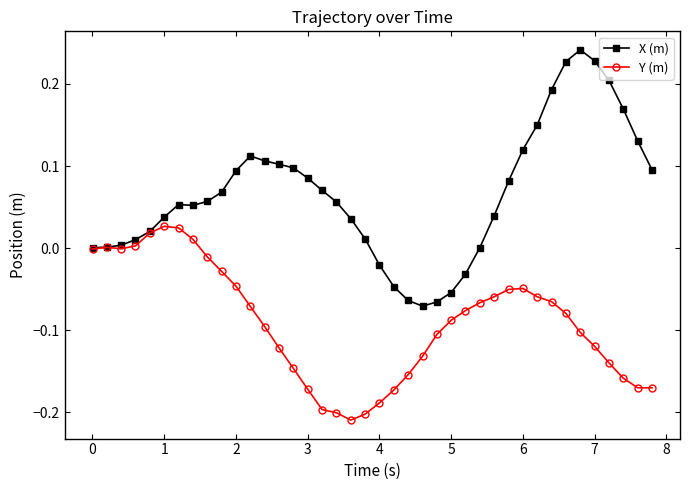

Rank the series by their average value, from highest to lowest.

X (m), Y (m)